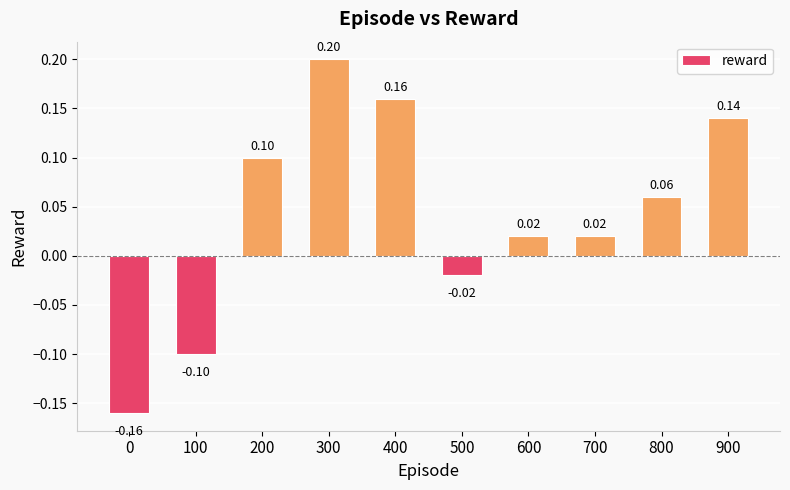

Does the chart contain stacked bars?

No